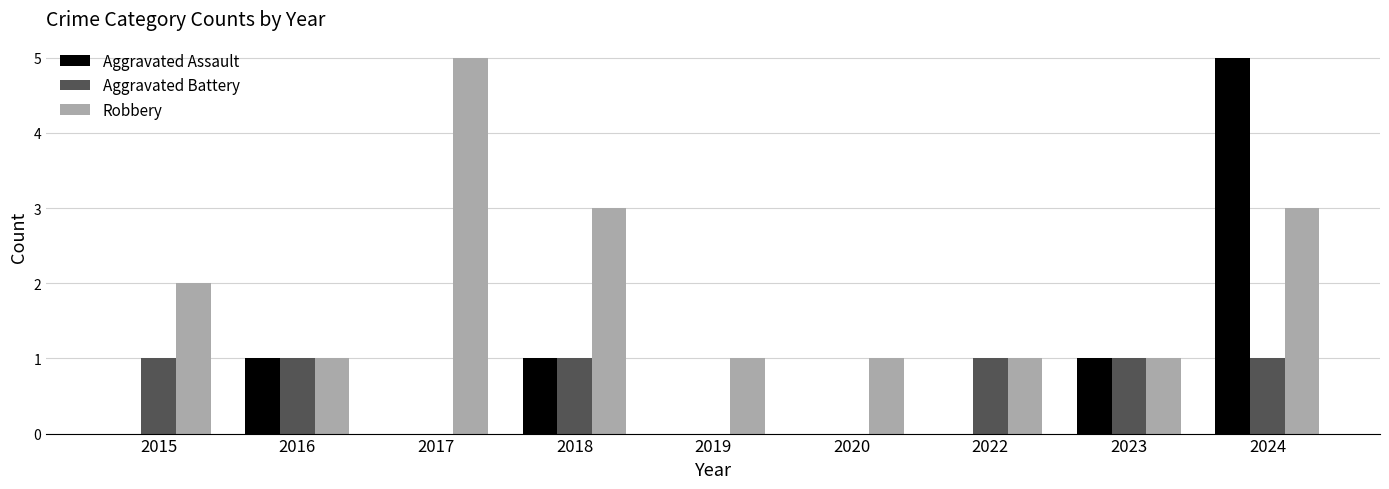

Count the Robbery values in the range 1 to 3.

8